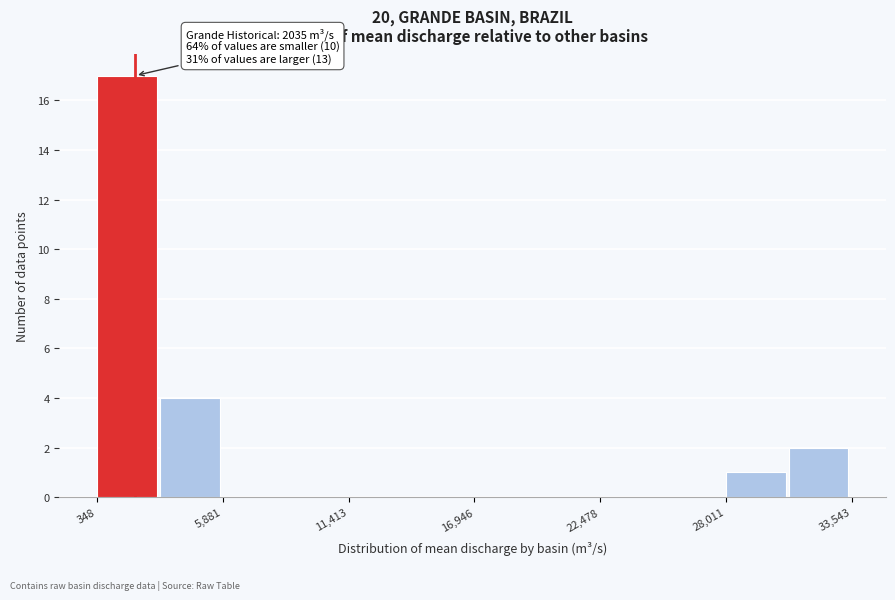

Read against the x-axis, roughly where is the centre of the tallest bar?

2000